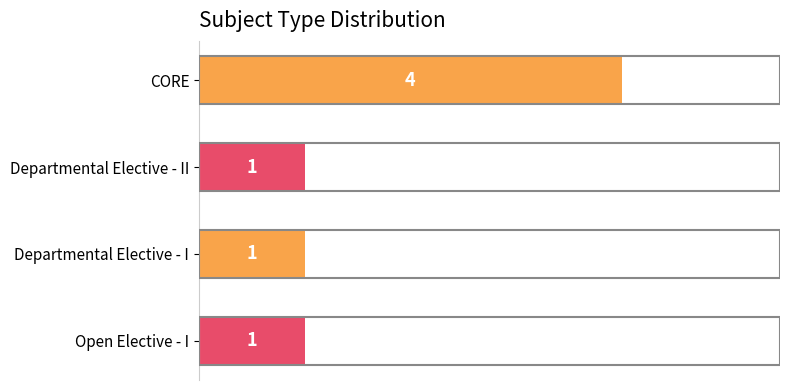

What is the label of the 1st bar from the bottom?

Open Elective - I